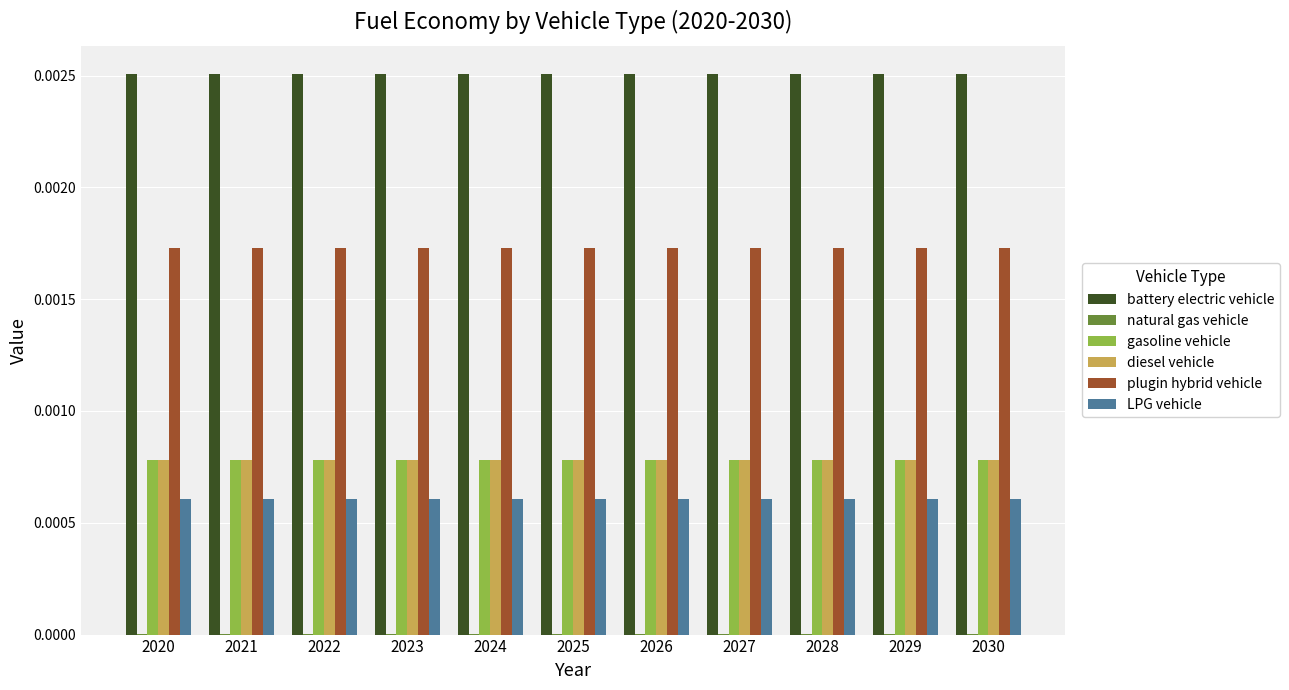

Which series has the largest total across all categories?

battery electric vehicle